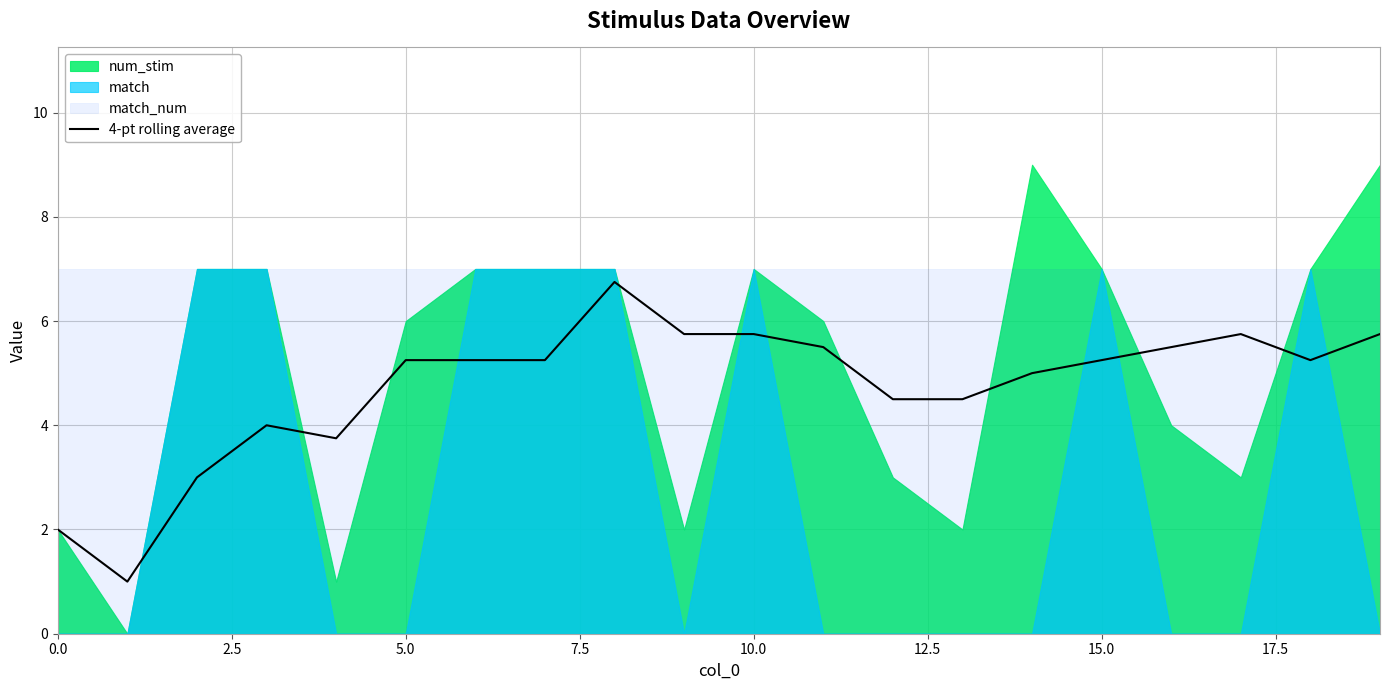

True or false: 4-pt rolling average has a value of 5.8 at 10.0.

True